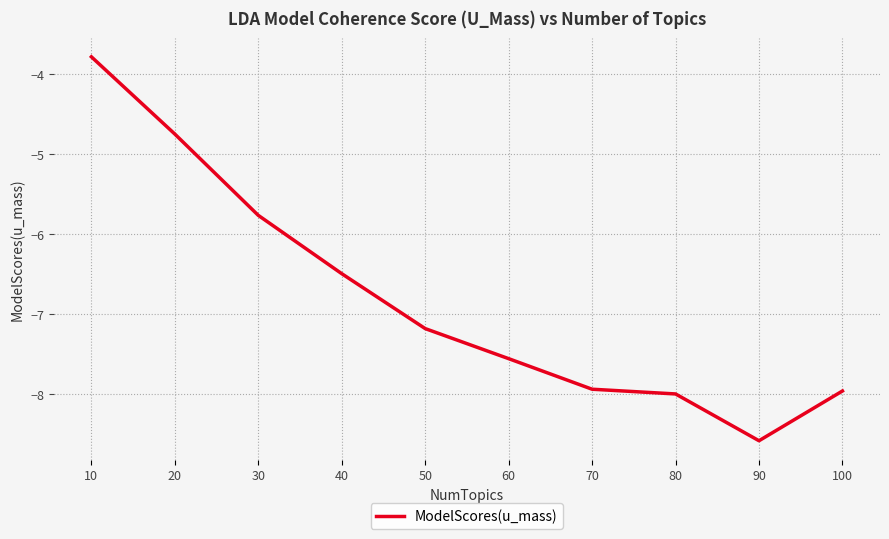

Reading left to right, transcribe all the data shown in this chart.

-3.8	-4.8	-5.8	-6.5	-7.2	-7.6	-7.9	-8.0	-8.6	-8.0